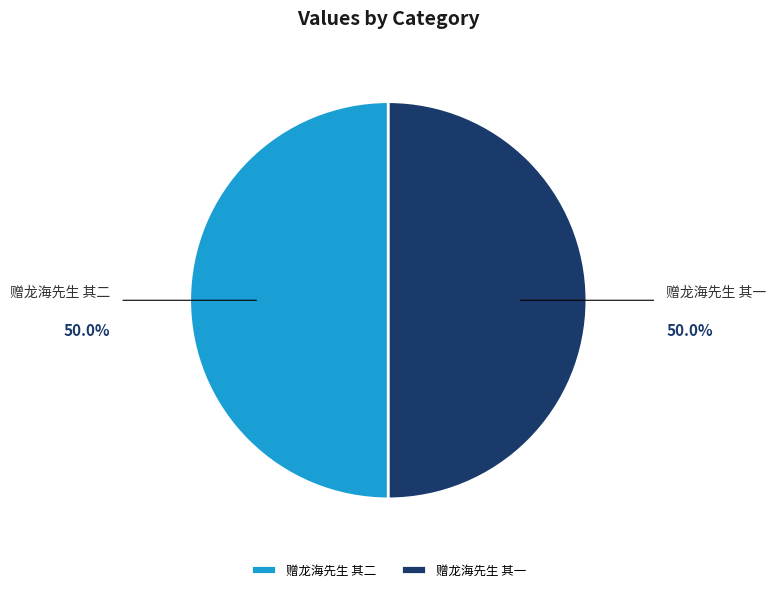

Approximately how many times larger is the value at 赠龙海先生 其二 compared to 赠龙海先生 其一?

1.0